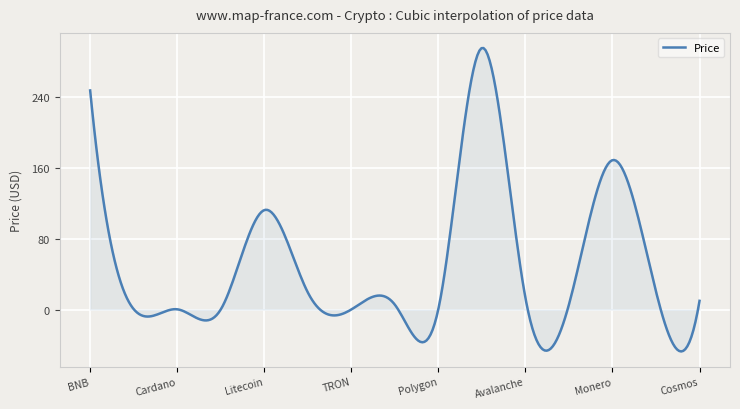

What is the greatest value displayed?

294.9